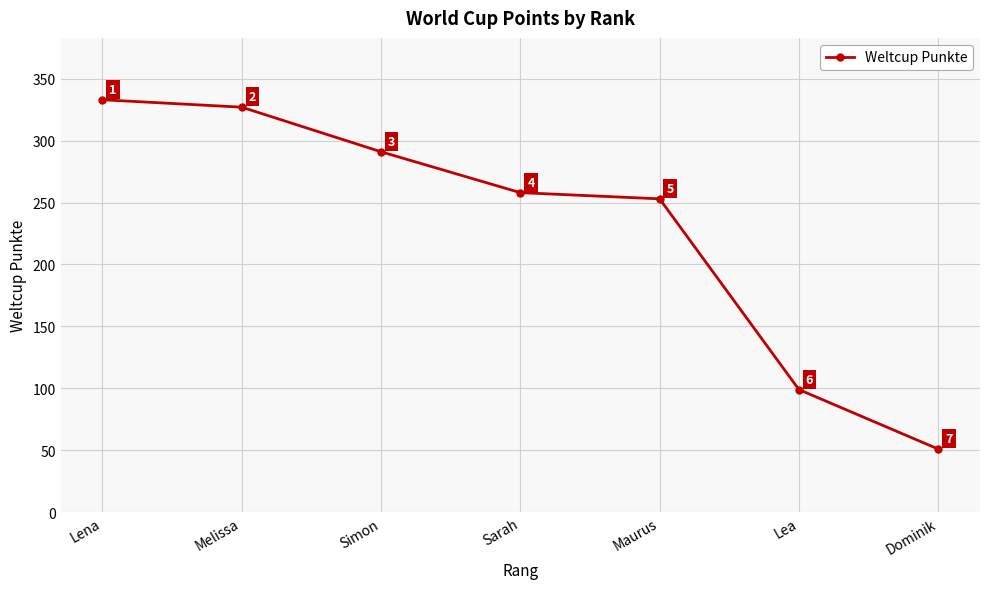

What position from the left is Lea?

6